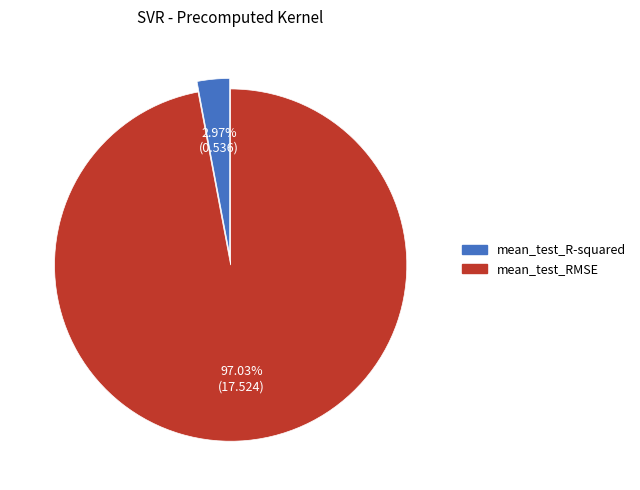

Is there any slice that represents more than half of the pie?

Yes